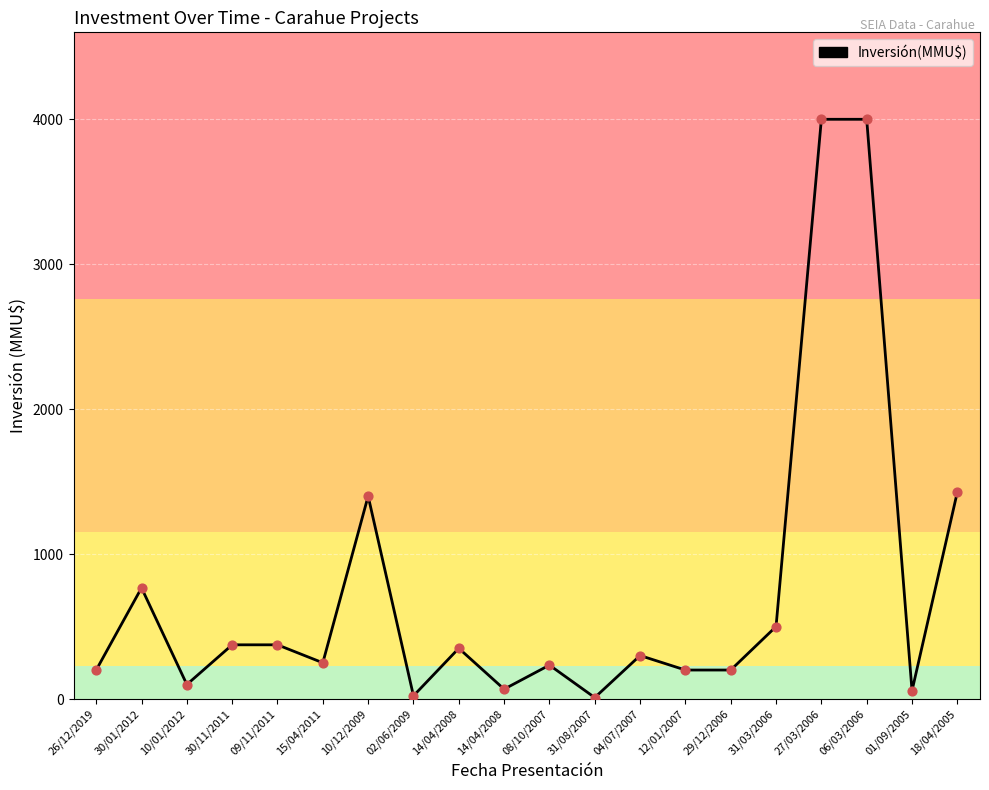

What is the ratio of the value at 31/08/2007 to the value at 26/12/2019?

0.1